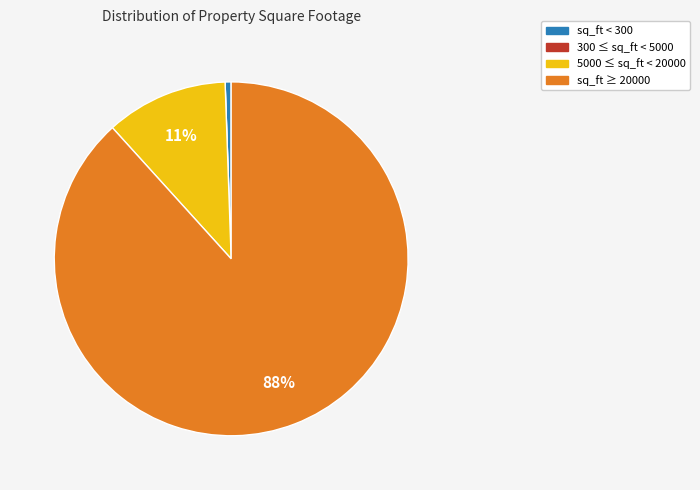

Which has a higher value, sq_ft ≥ 20000 or 5000 ≤ sq_ft < 20000?

sq_ft ≥ 20000